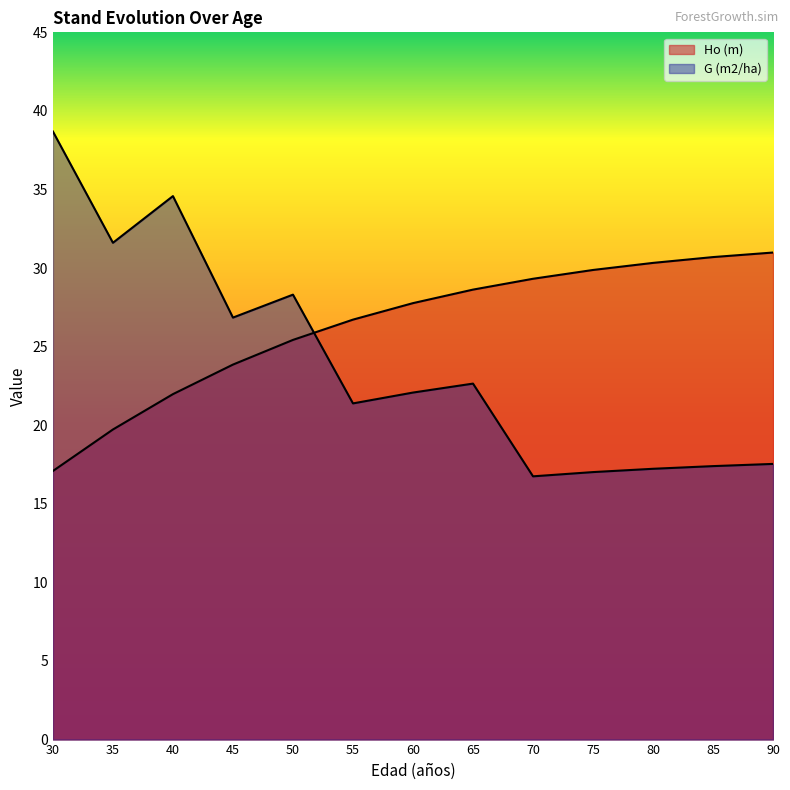

What is the smallest value displayed?

16.8